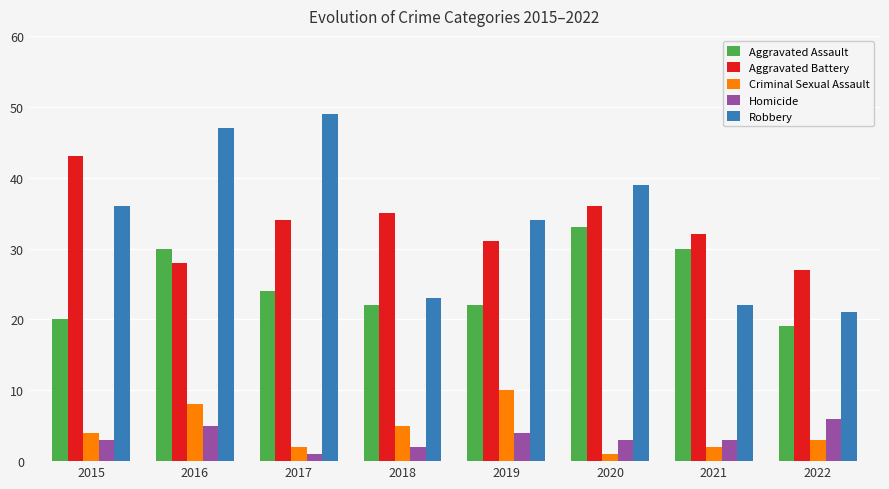

At which label does Criminal Sexual Assault reach its peak?

2019